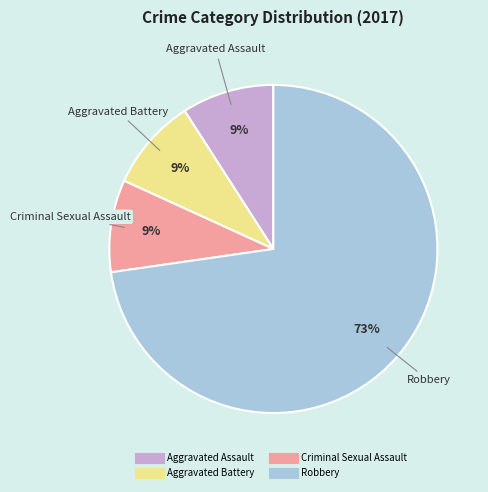

How many segments does this pie chart have?

4